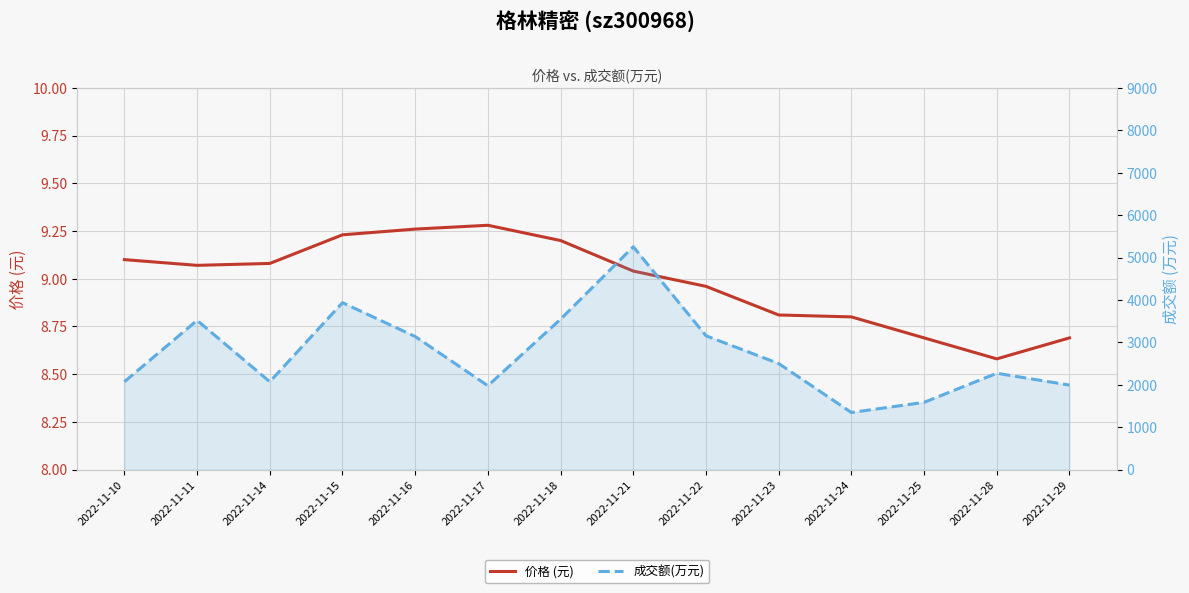

What is the difference between the second highest and minimum values in the 成交额(万元) series?

2589.0